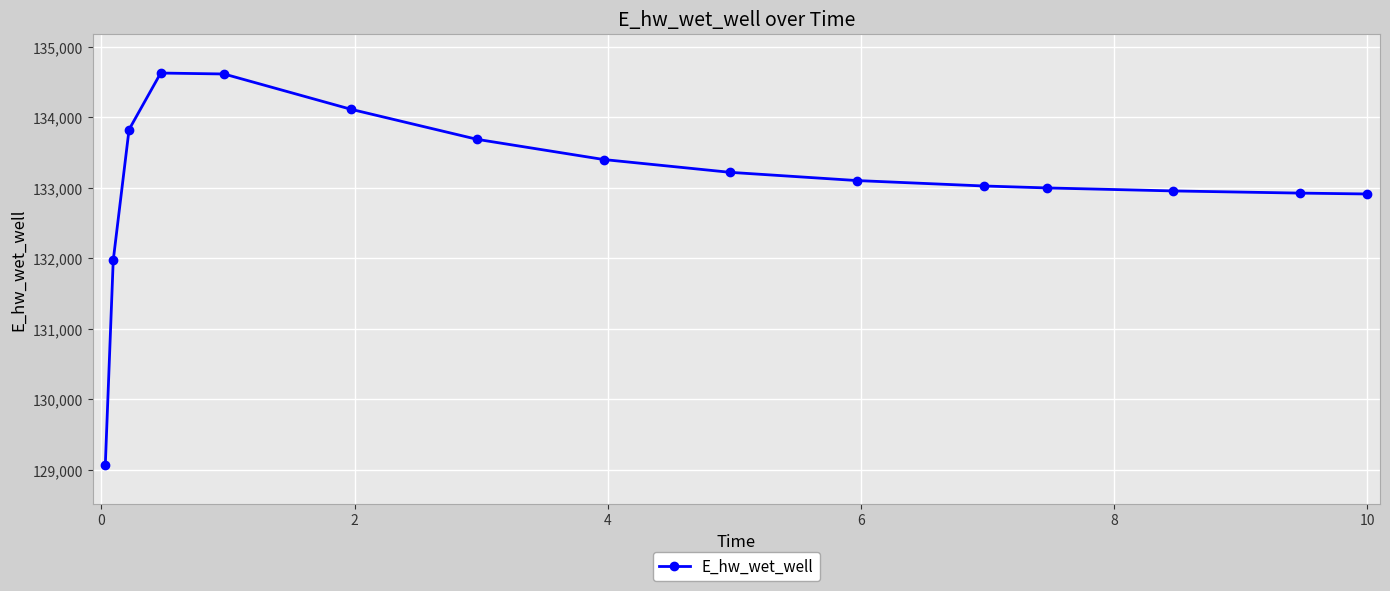

What is the greatest value displayed?

134630.7